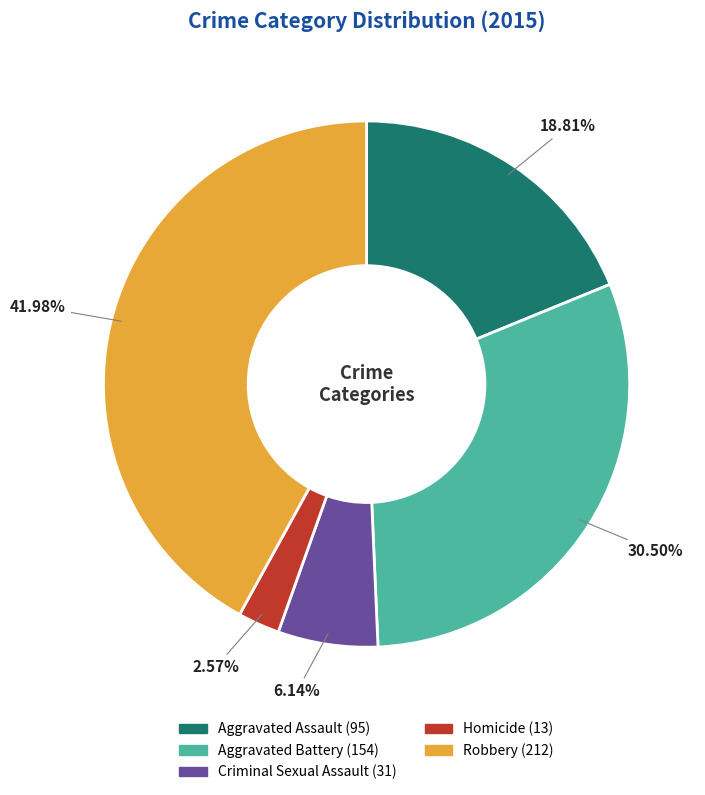

Is it true that Homicide is 14% of the pie?

False